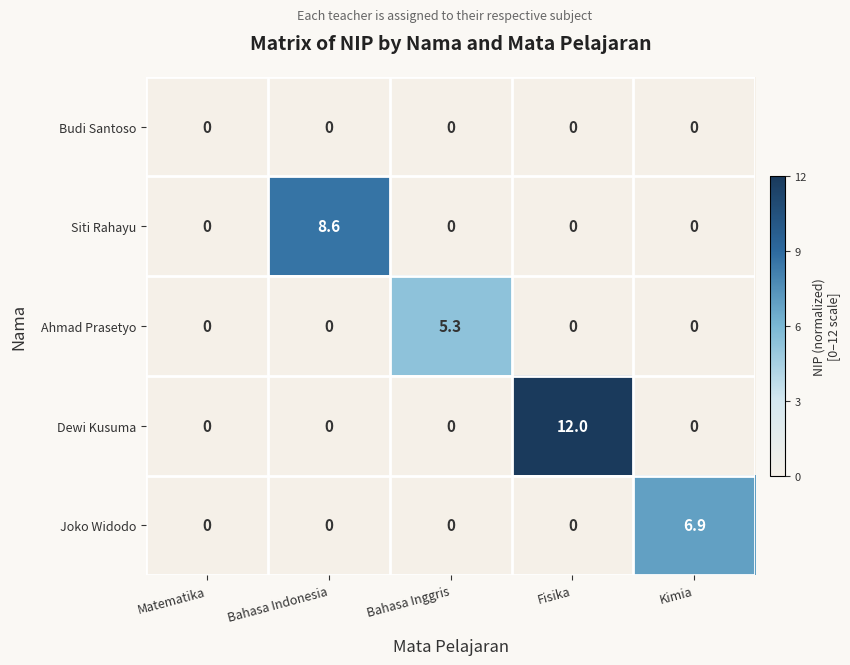

At how many categories does at least one series exceed 4?

4